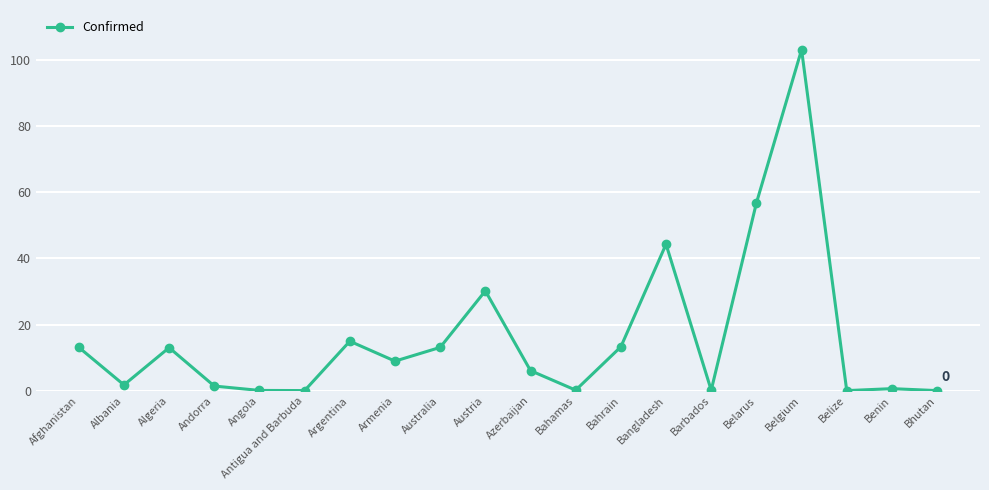

The chart shows a value of 15.0 at Argentina. True or false?

True